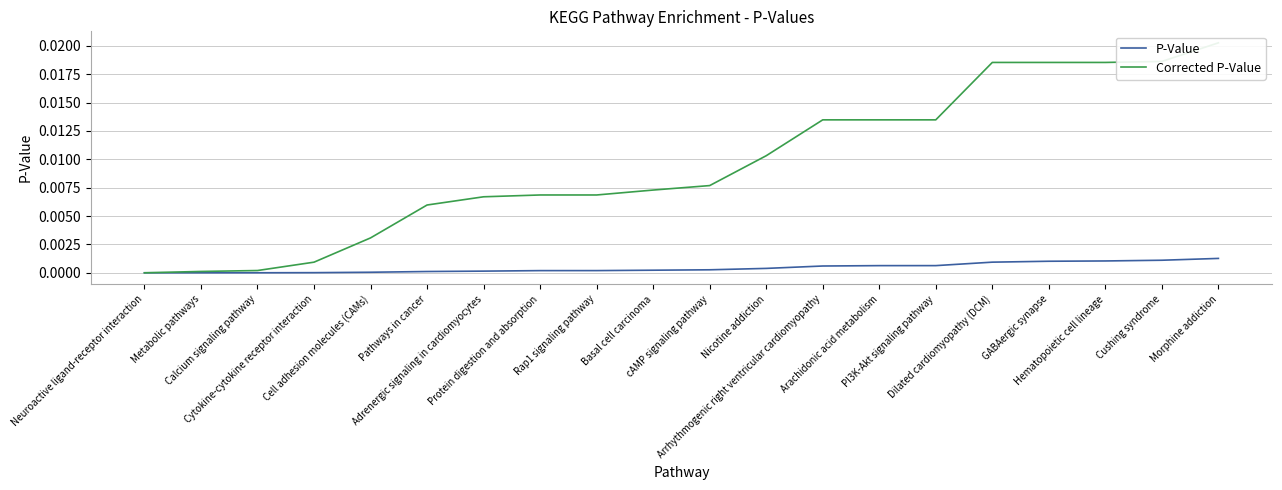

True or false: Corrected P-Value has a value of 0.0 at Cell adhesion molecules (CAMs).

True